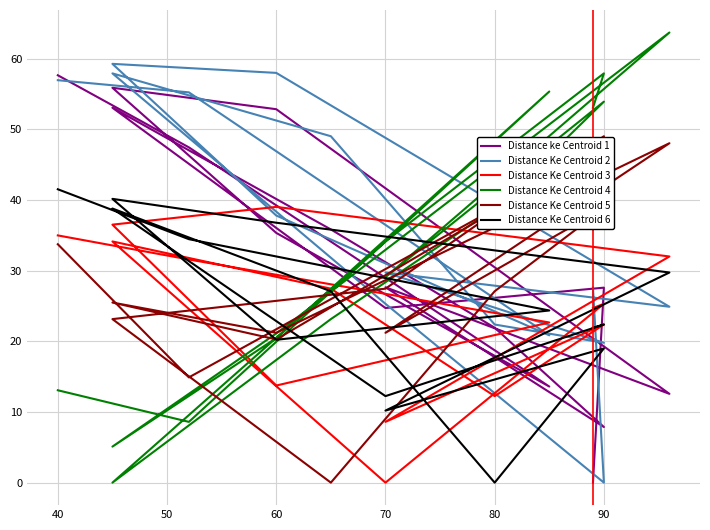

Which series has the largest total across all categories?

Distance Ke Centroid 2